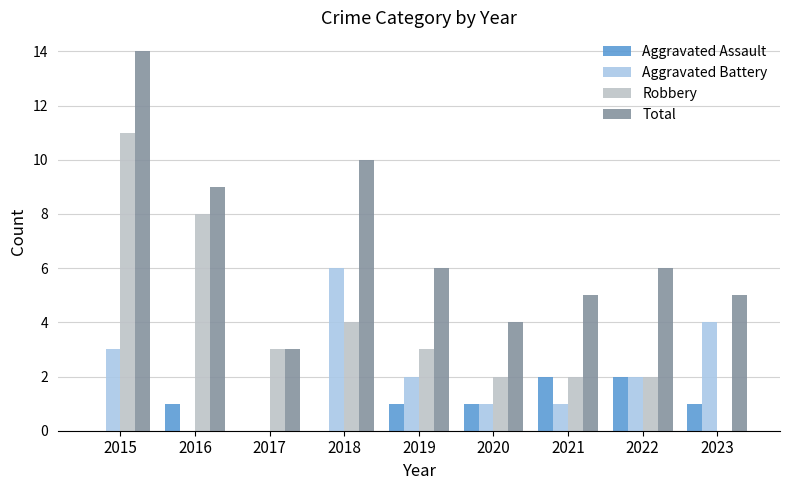

Reading left to right, extract all data points from this chart.

Aggravated Assault: 2015=0	2016=1	2017=0	2018=0	2019=1	2020=1	2021=2	2022=2	2023=1
Aggravated Battery: 2015=3	2016=0	2017=0	2018=6	2019=2	2020=1	2021=1	2022=2	2023=4
Robbery: 2015=11	2016=8	2017=3	2018=4	2019=3	2020=2	2021=2	2022=2	2023=0
Total: 2015=14	2016=9	2017=3	2018=10	2019=6	2020=4	2021=5	2022=6	2023=5